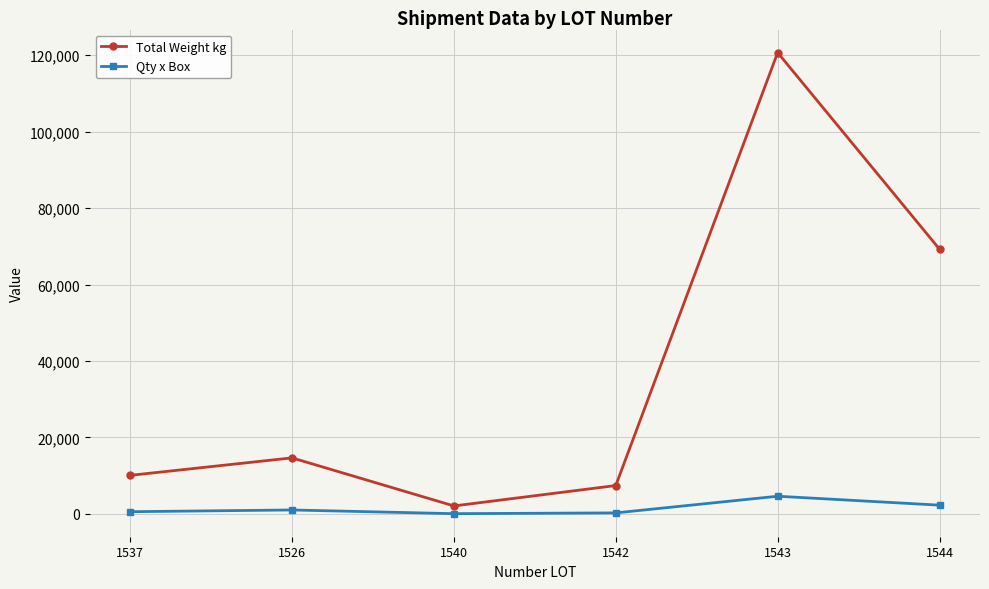

What is the sum of the Total Weight kg values at 1537 and 1544?

79338